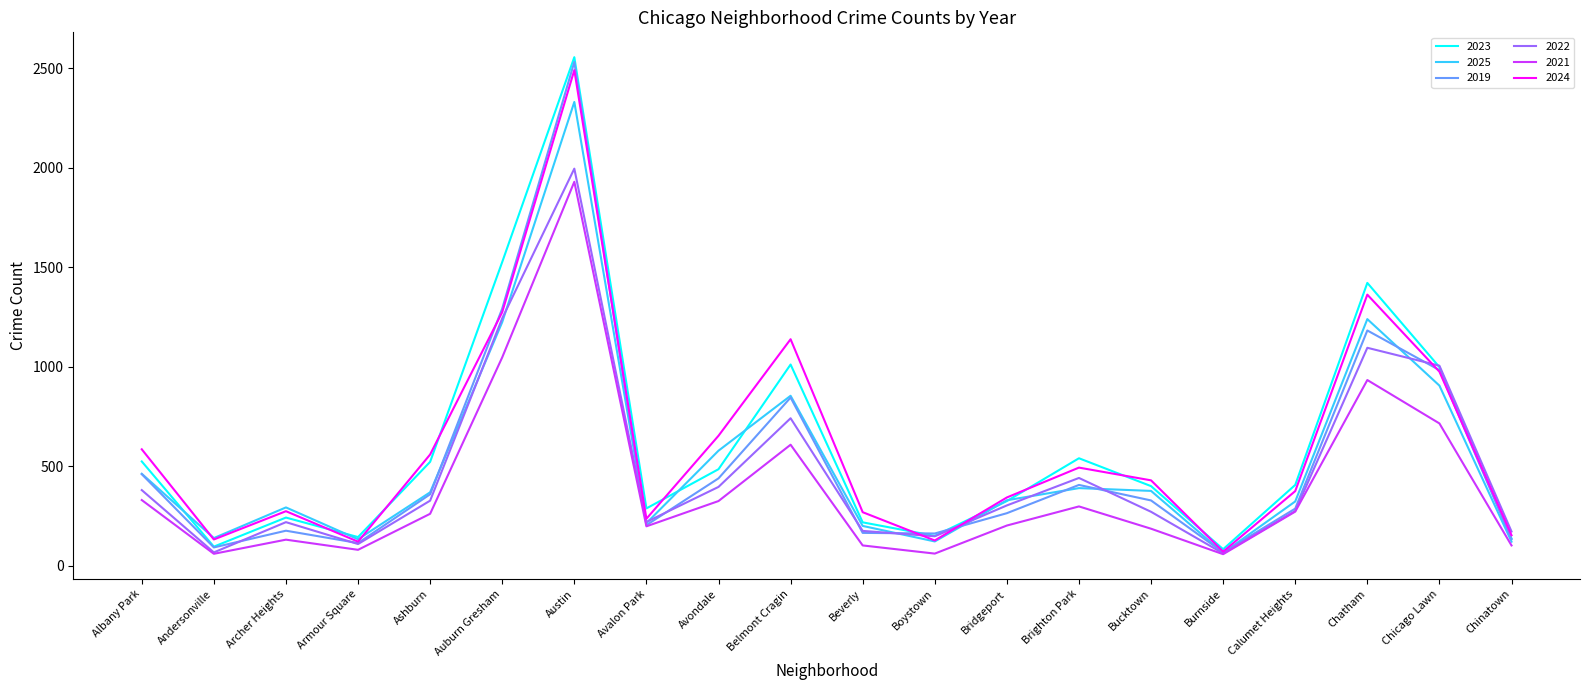

What is the difference between the highest and lowest values at Bridgeport?

141